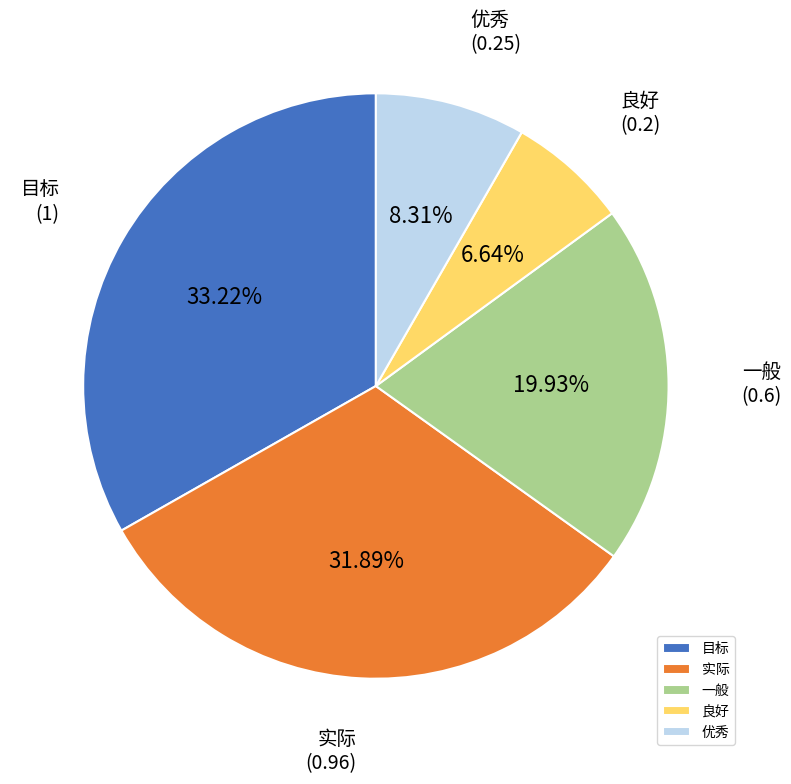

Which category has the smallest portion of the pie?

良好